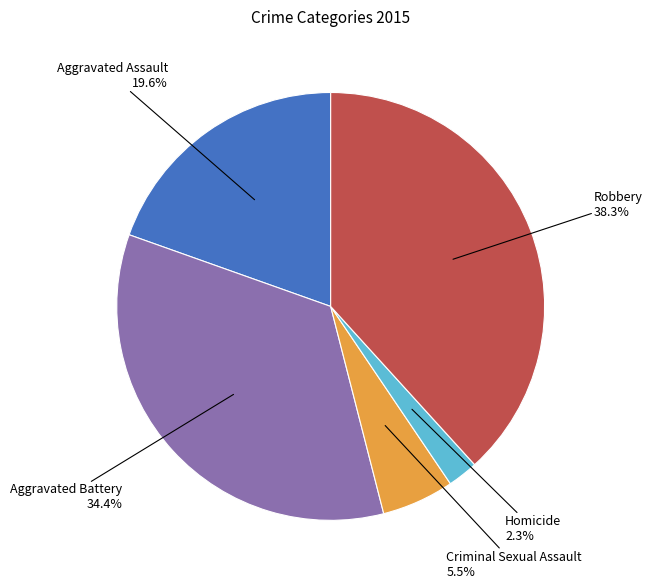

Between Homicide and Aggravated Battery, which is larger?

Aggravated Battery